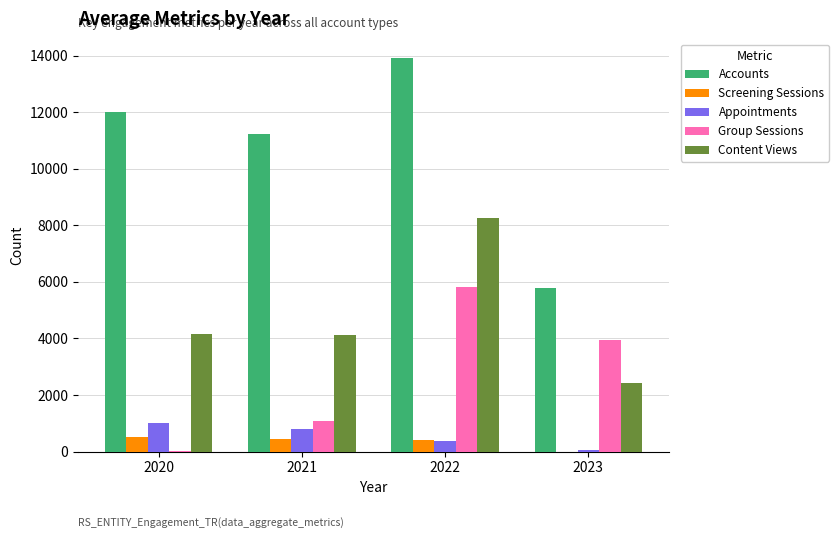

Which label corresponds to the largest value in the chart?

2022